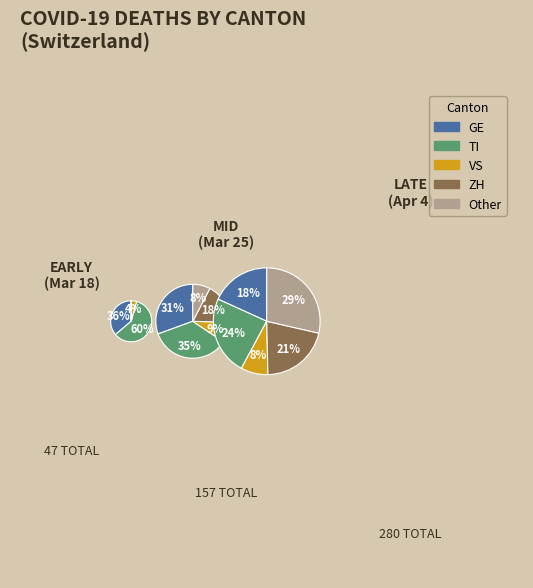

Does 16 account for over 50% of the chart?

No